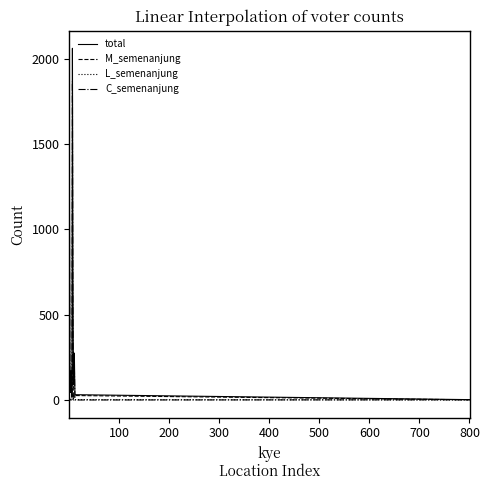

Which series has the widest spread of values?

total